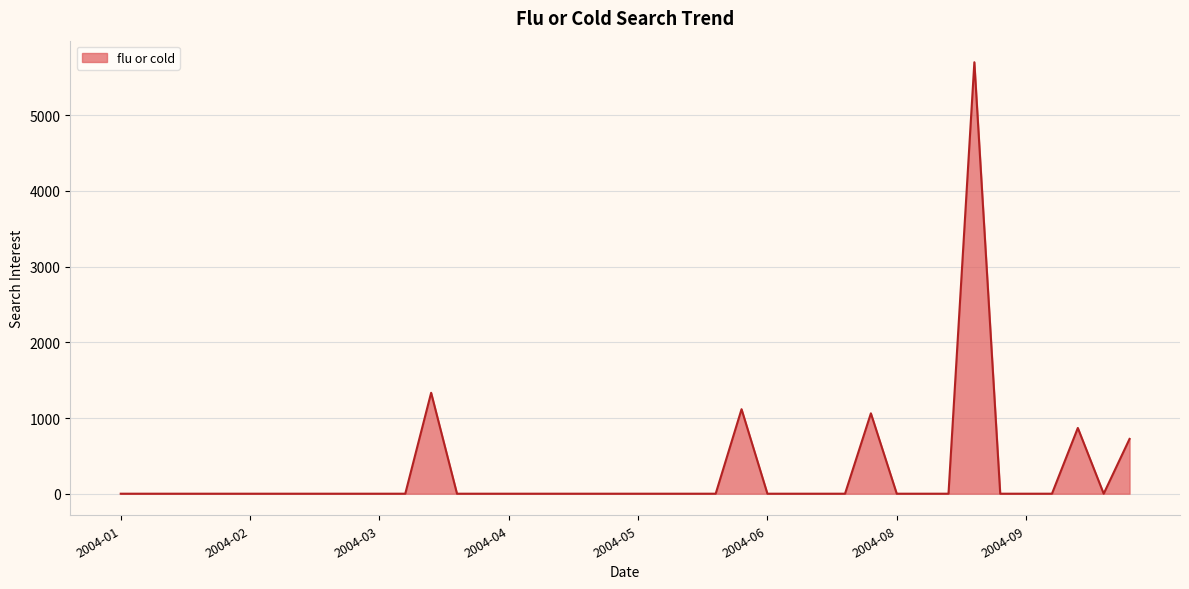

What is the difference between the maximum and minimum values?

5699.6